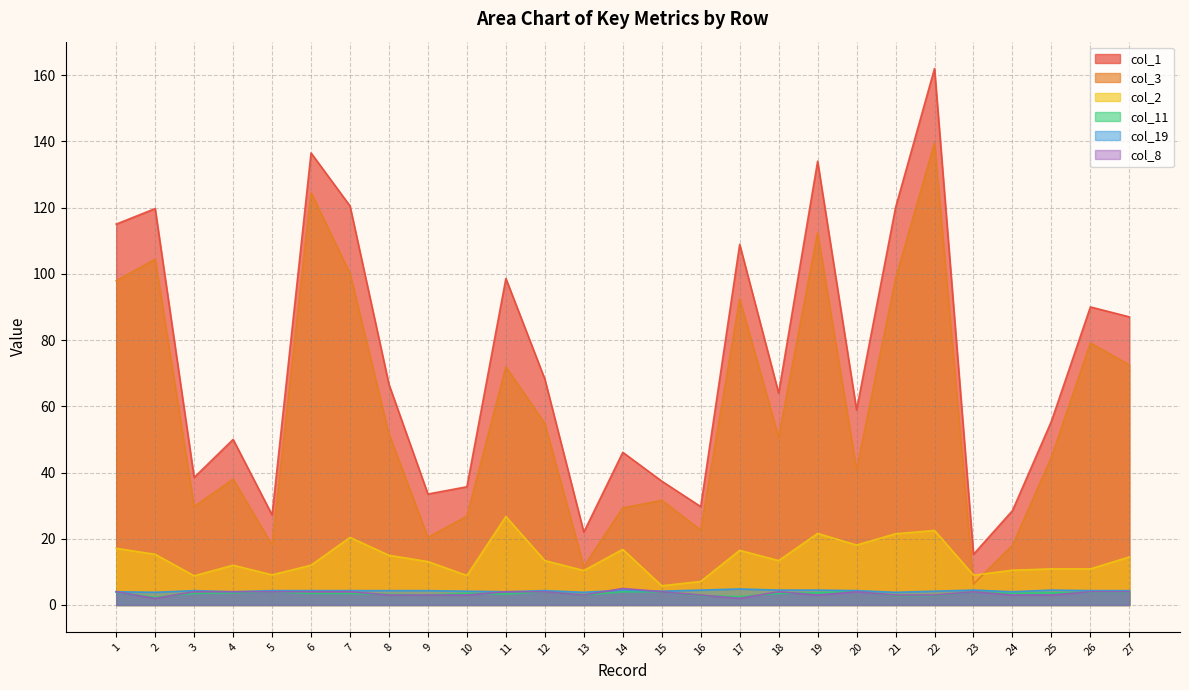

Reading left to right, extract all data points from this chart.

col_1: 115.0	119.7	38.5	50.0	27.2	136.5	120.5	66.6	33.5	35.7	98.6	68.2	22.0	46.1	37.4	29.7	108.9	64.0	134.0	58.9	120.0	162.0	15.3	28.5	55.5	90.0	87.0
col_3: 97.9	104.4	29.7	38.0	18.1	124.5	100.1	51.6	20.4	26.8	71.9	54.8	11.6	29.3	31.6	22.6	92.4	50.6	112.4	40.8	98.5	139.5	6.3	18.0	44.6	79.1	72.5
col_2: 17.1	15.3	8.8	12.0	9.1	12.0	20.4	15.0	13.1	8.9	26.7	13.4	10.4	16.8	5.8	7.1	16.5	13.4	21.6	18.1	21.5	22.5	9.0	10.5	10.9	10.9	14.5
col_11: 3.8	2.3	3.5	3.7	4.0	3.5	3.5	3.2	3.0	3.5	3.3	4.0	3.0	4.0	4.0	2.8	2.5	3.5	3.7	4.2	2.8	2.8	4.0	3.5	3.7	3.8	3.8
col_19: 4.0	3.8	4.3	4.0	4.3	4.3	4.3	4.3	4.3	4.2	4.0	4.3	3.8	4.5	4.2	4.5	4.8	4.5	4.5	4.3	3.8	4.2	4.5	4.0	4.5	4.3	4.3
col_8: 4.0	2.0	4.0	4.0	4.0	4.0	4.0	3.0	3.0	3.0	4.0	4.0	3.0	5.0	4.0	3.0	2.0	4.0	3.0	4.0	3.0	3.0	4.0	3.0	3.0	4.0	4.0